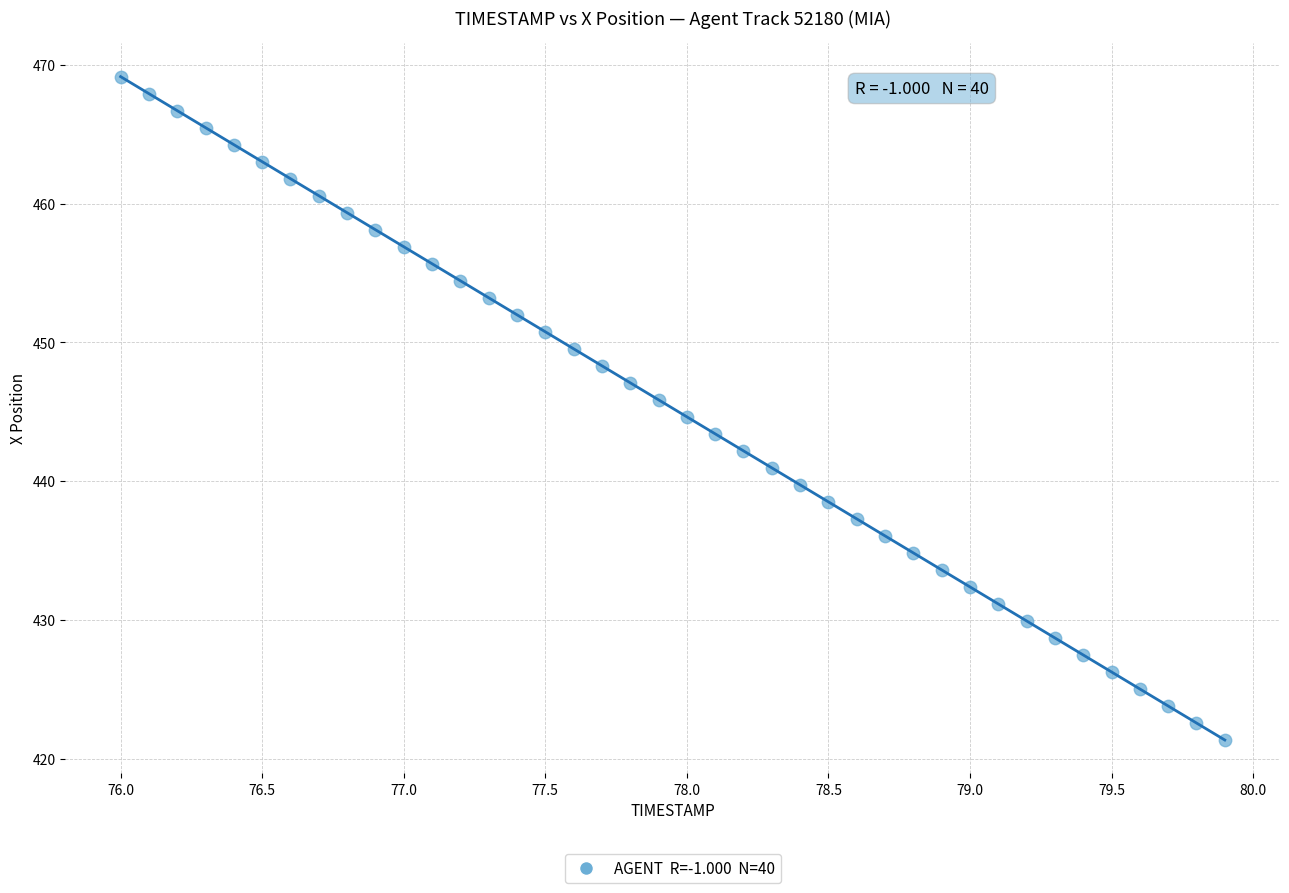

What is the range of X values (max minus min)?

3.9